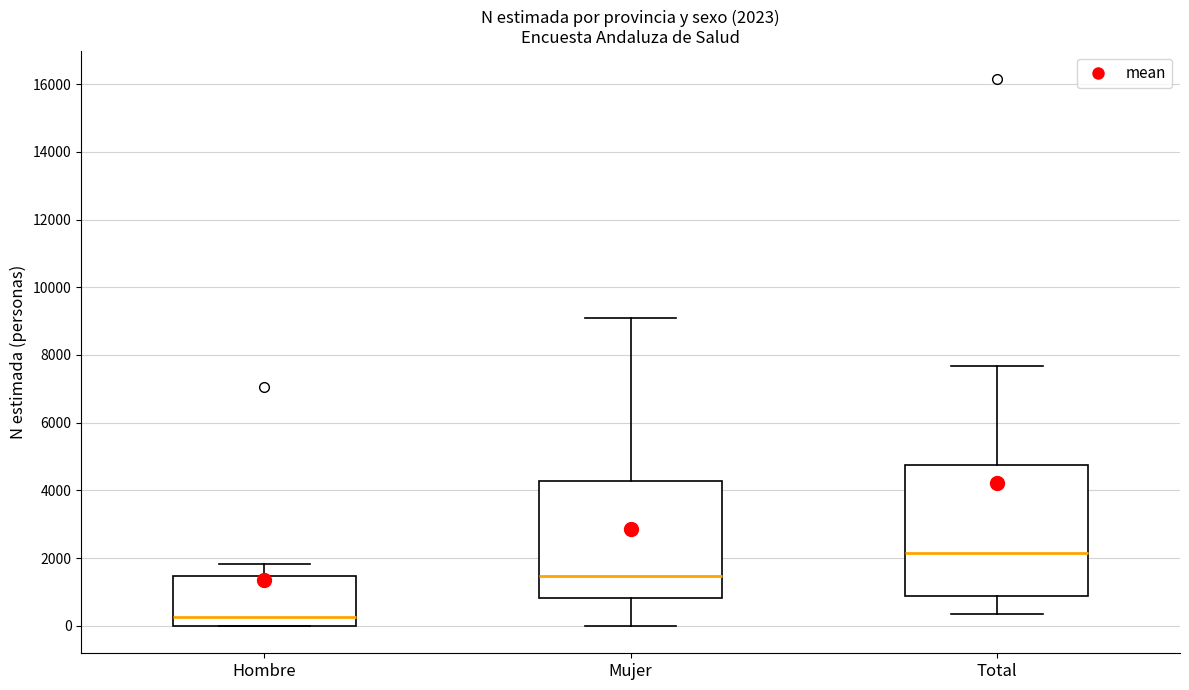

Which box is the tallest, from its lower edge to its upper edge?

Total